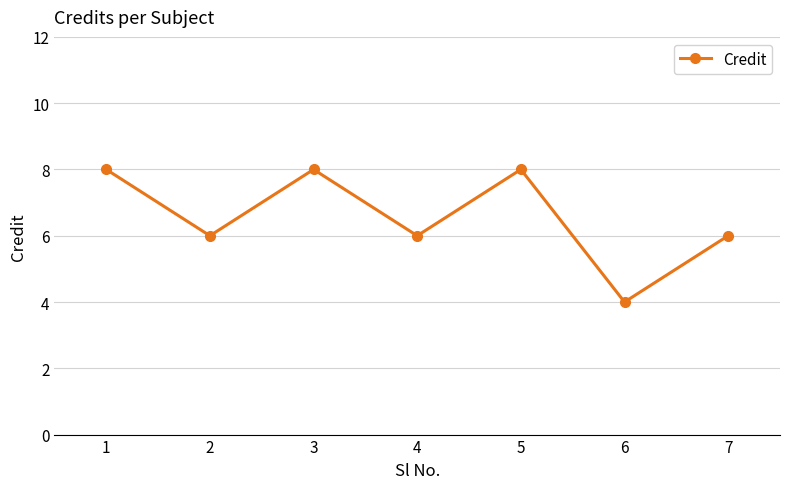

How many lines are shown in the chart?

1